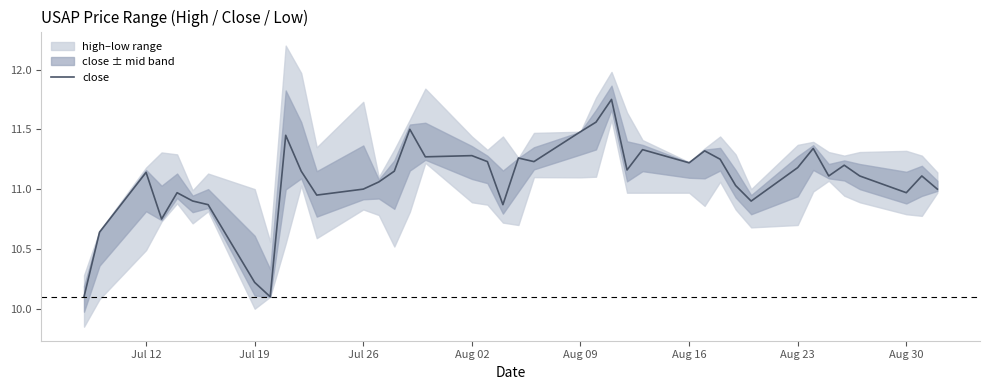

Count the number of categories in the chart.

40